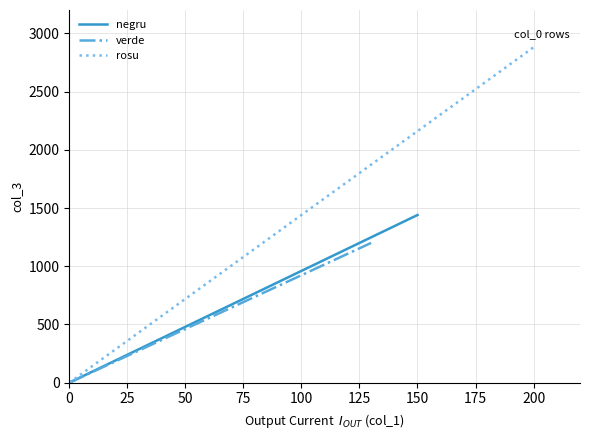

What is the sum of all negru values?

1440